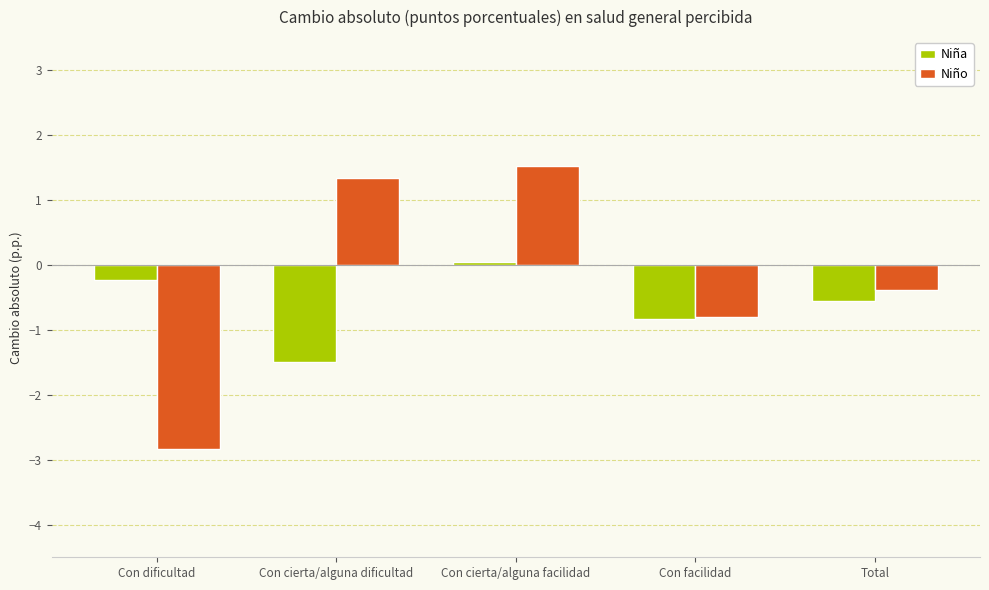

How many data points in Niño are less than 0?

3